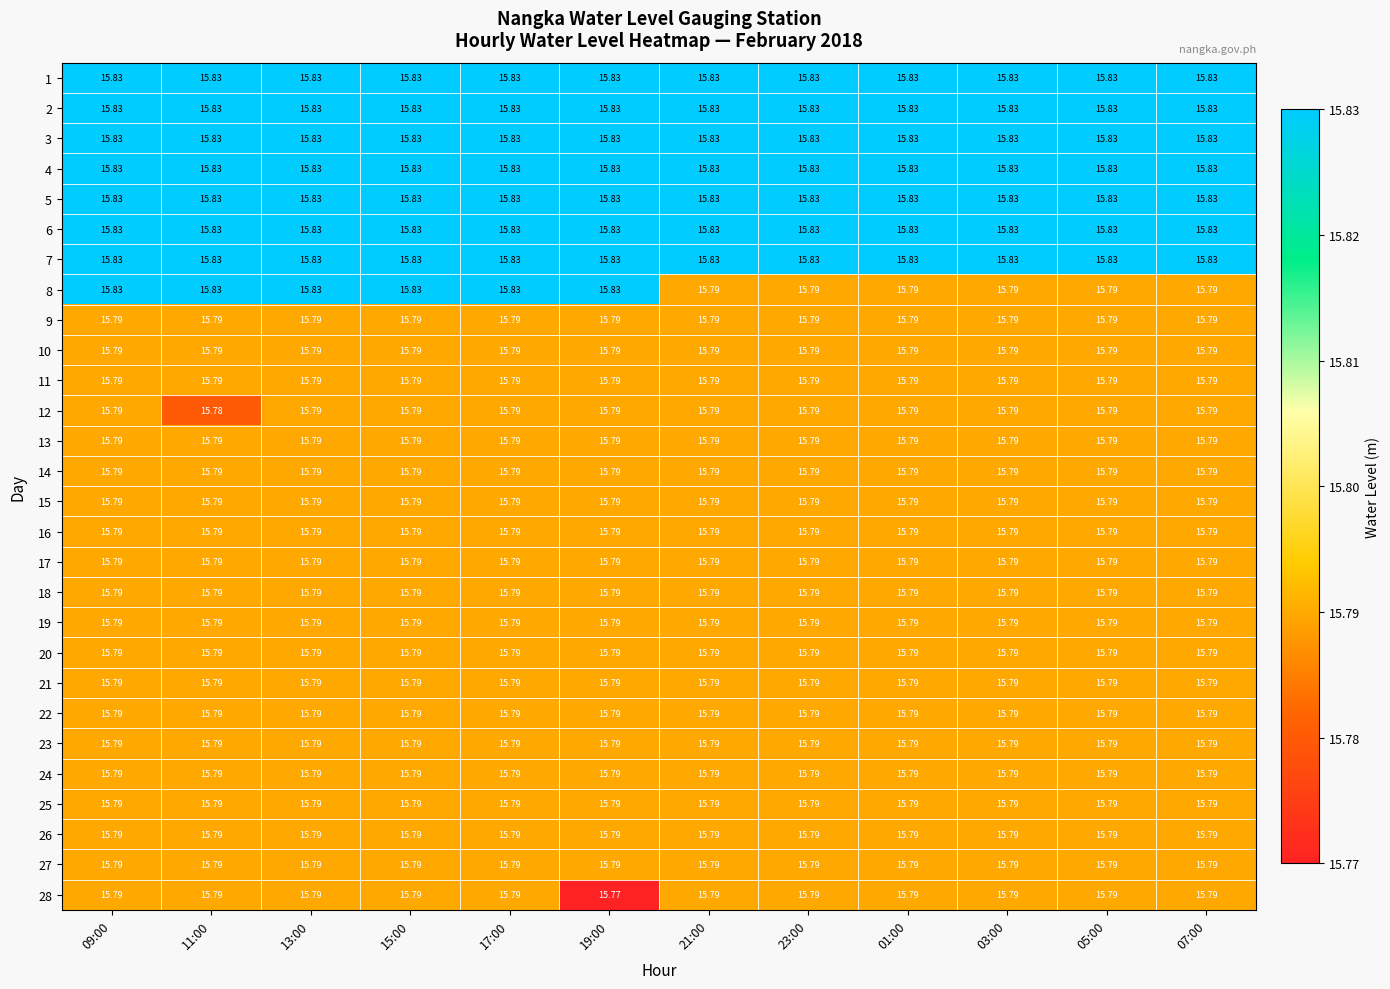

Is the value of 19 at 13:00 greater than the value of 7 at 13:00?

No